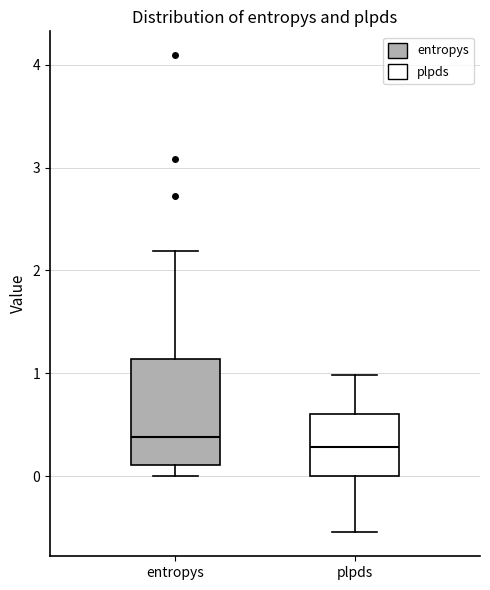

Reading left to right, read every box against the y-axis: the position of its median line, the range the box covers, and the ends of its whiskers. The values are not printed on the chart, so give them approximately, as read against the axis.

entropys: median 0.4, box 0.1 to 1.1, whiskers 0.0 to 2.2
plpds: median 0.3, box 0.0 to 0.6, whiskers -0.5 to 1.0